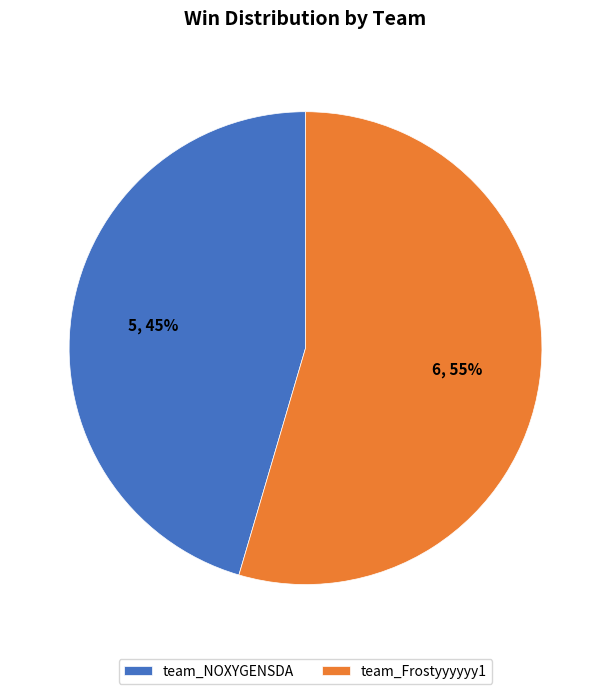

To the nearest percent, what is the combined percentage of team_Frostyyyyyy1 and team_NOXYGENSDA?

100%